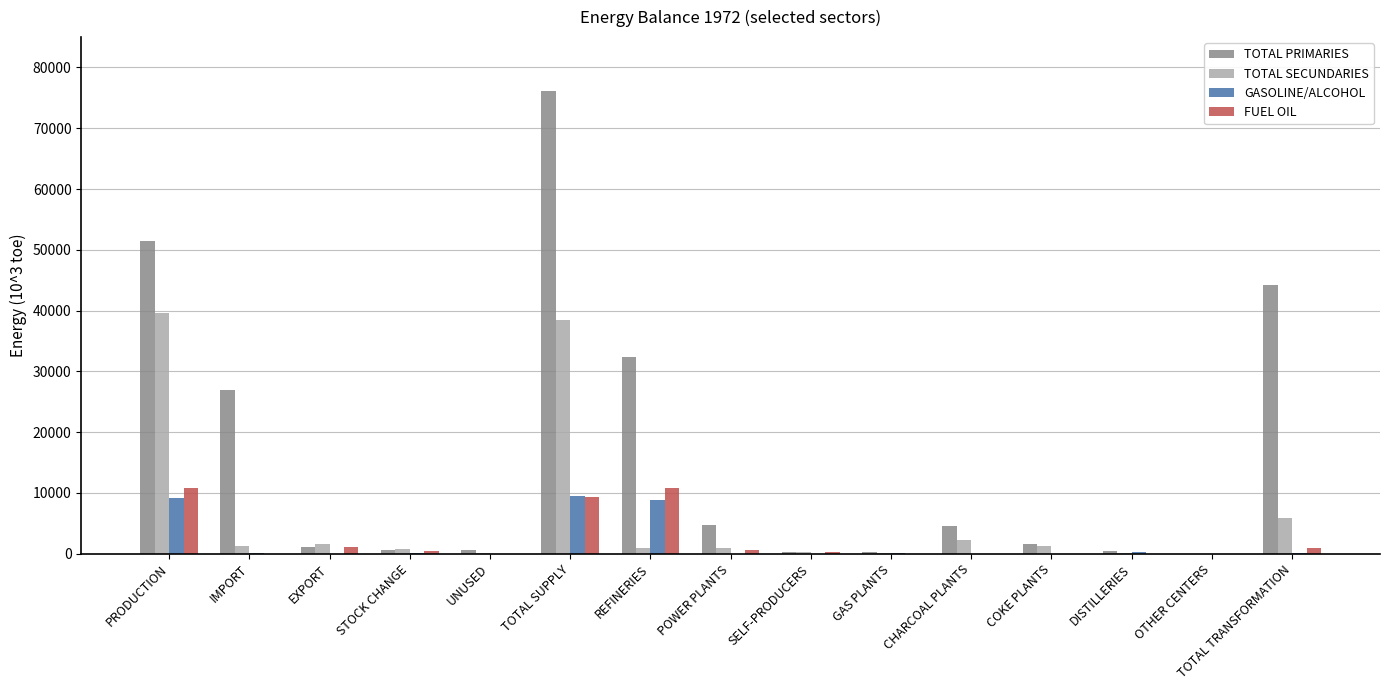

How many series are shown in this chart?

4